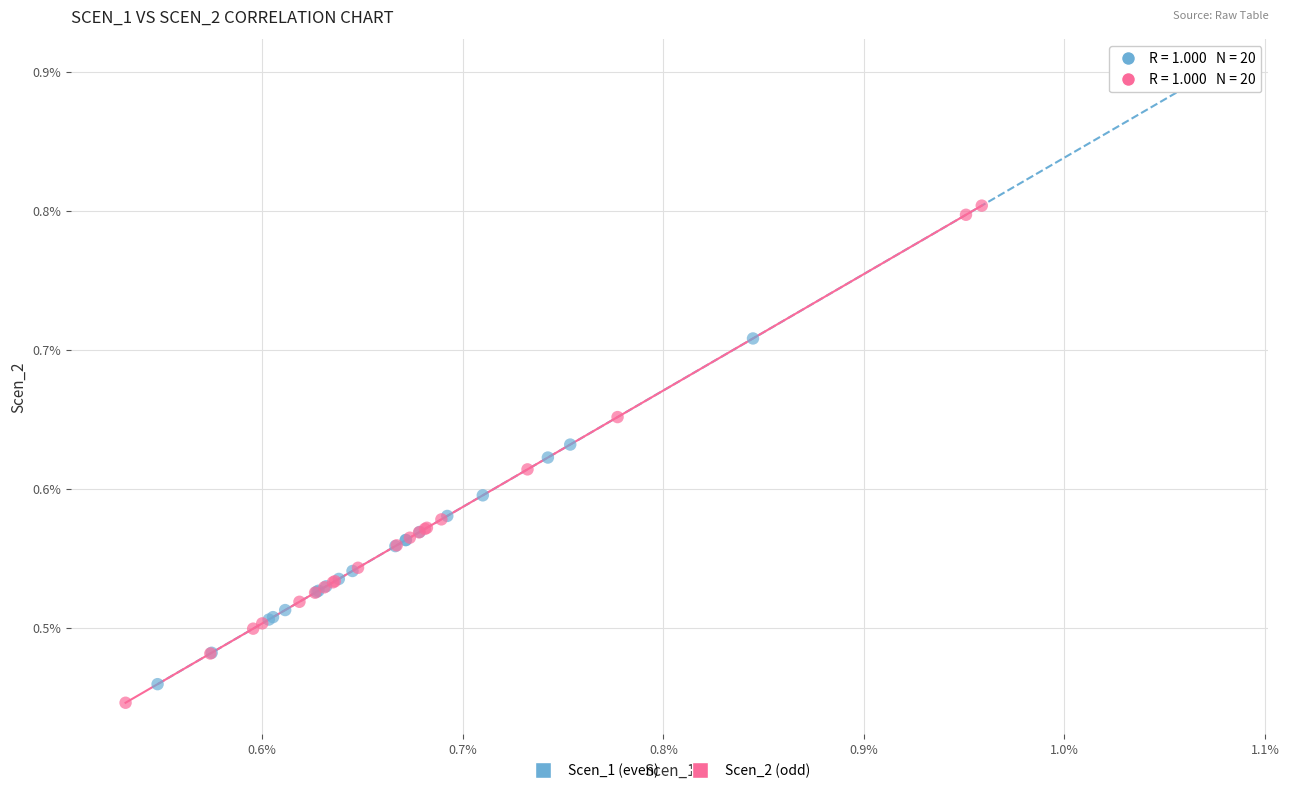

What are all the series names shown in the legend?

Scen_1 (even), Scen_2 (odd)